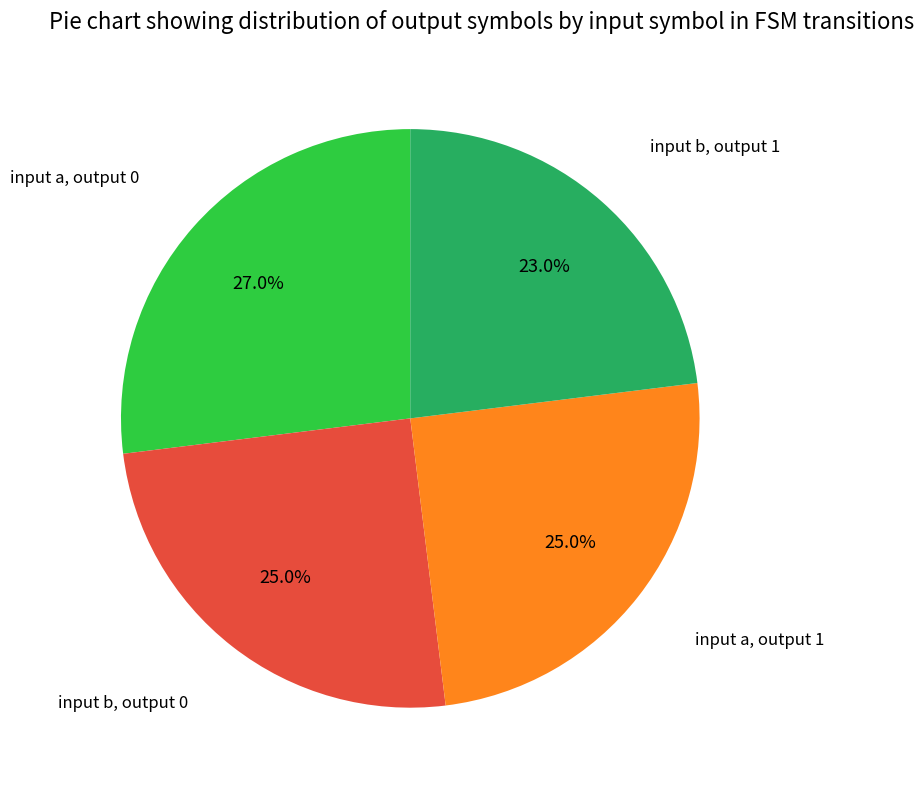

Is there any slice that represents more than half of the pie?

No